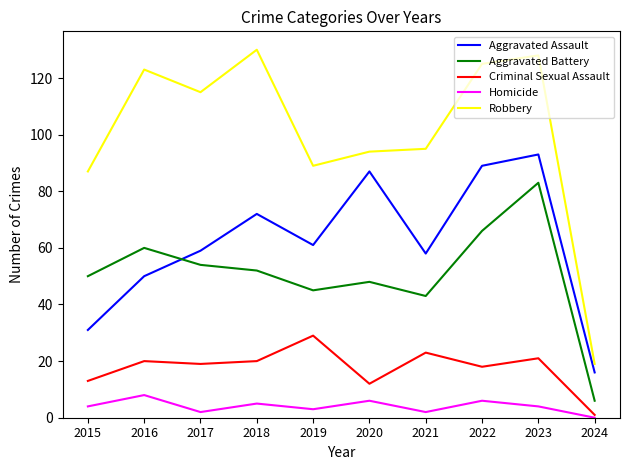

At 2019, list the series in order from smallest to largest.

Homicide, Criminal Sexual Assault, Aggravated Battery, Aggravated Assault, Robbery